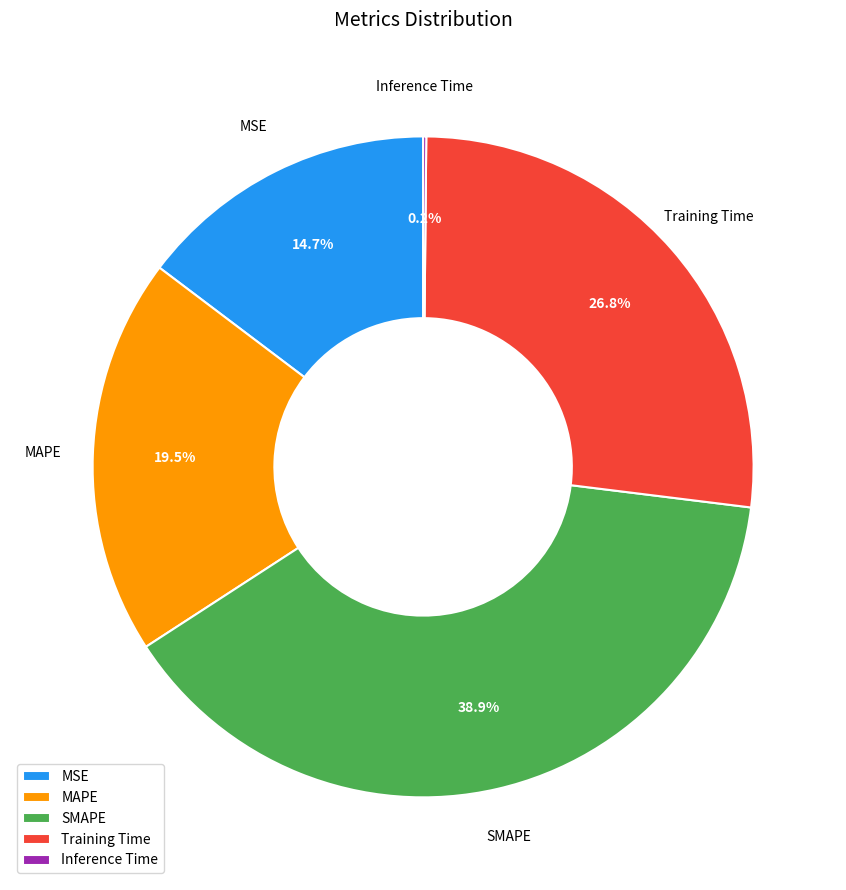

What portion of the pie excludes MAPE?

80.5%